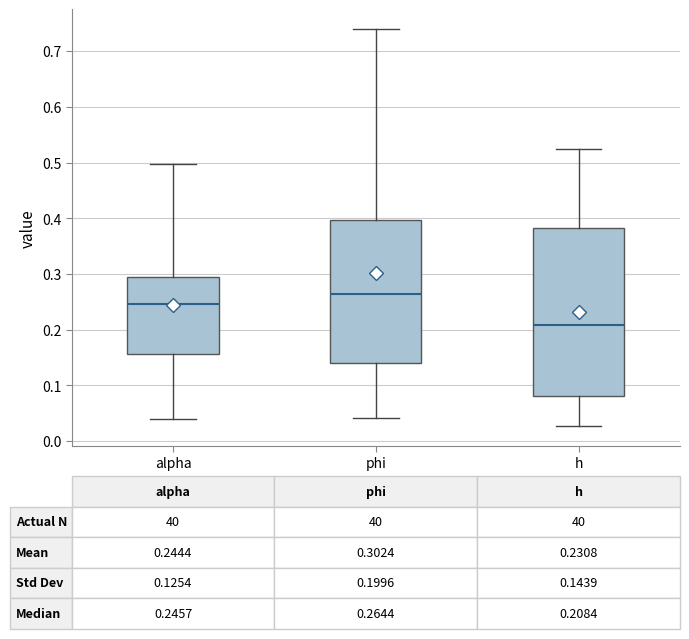

Comparing the boxes themselves (not the whiskers), which one is the tallest?

h